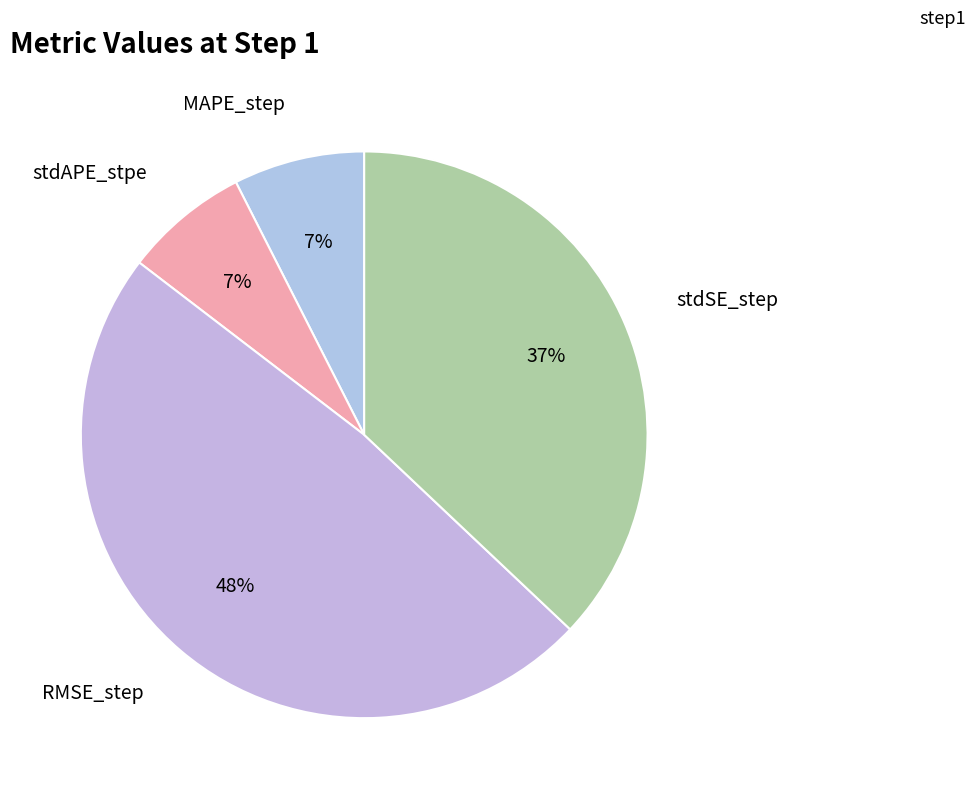

How many segments does this pie chart have?

4